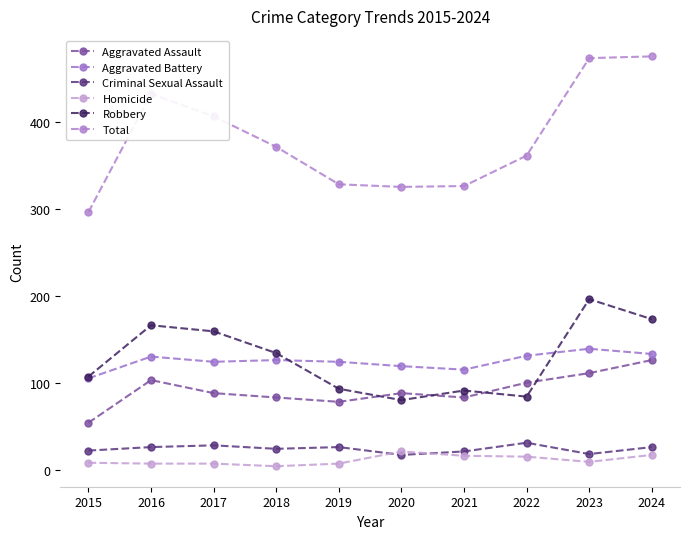

True or false: Aggravated Battery and Robbery cross at least once.

True